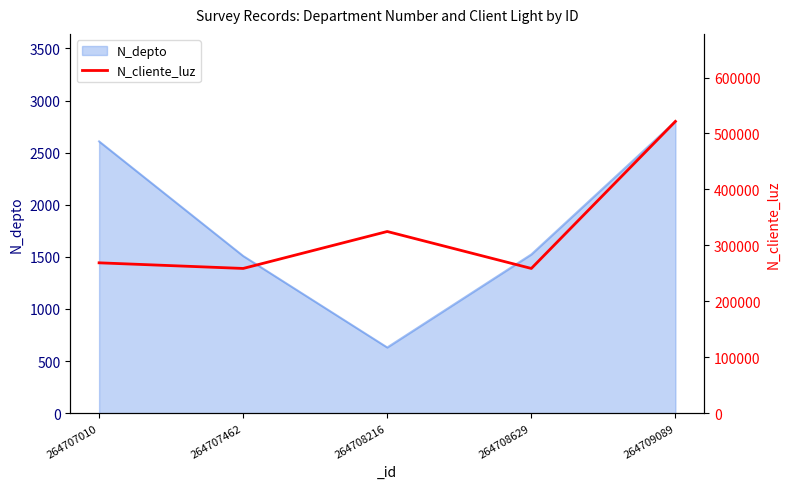

The value at 264708216 is 324732. True or false?

True